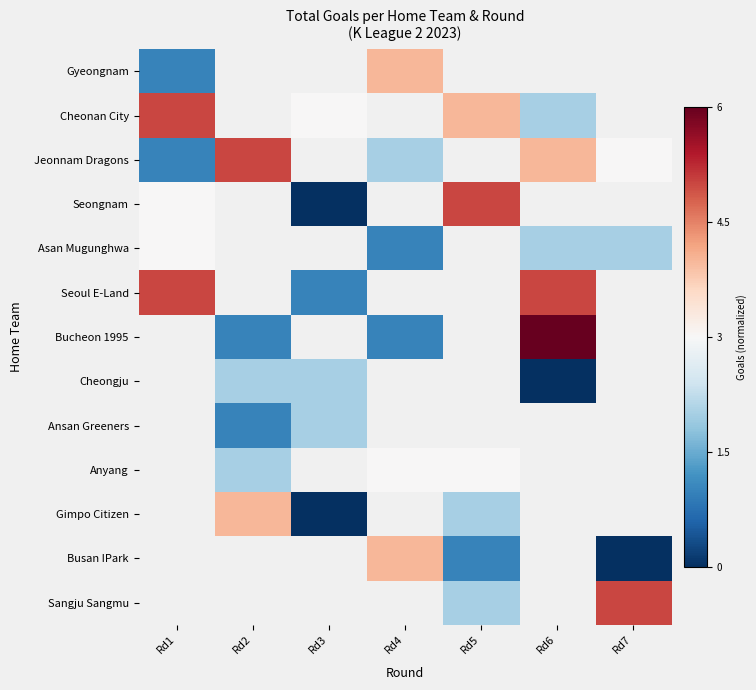

At which label does Asan Mugunghwa reach its minimum?

Rd4